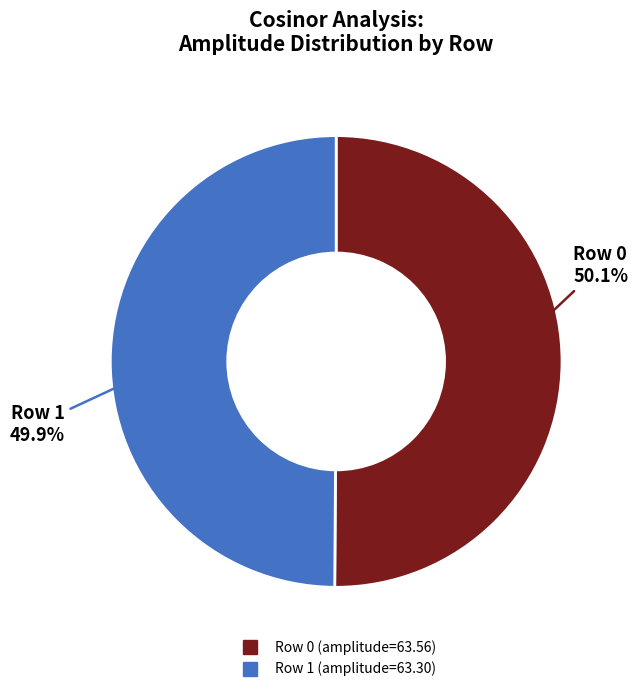

What is the ratio of the value at Row 1 to the value at Row 0?

1.0